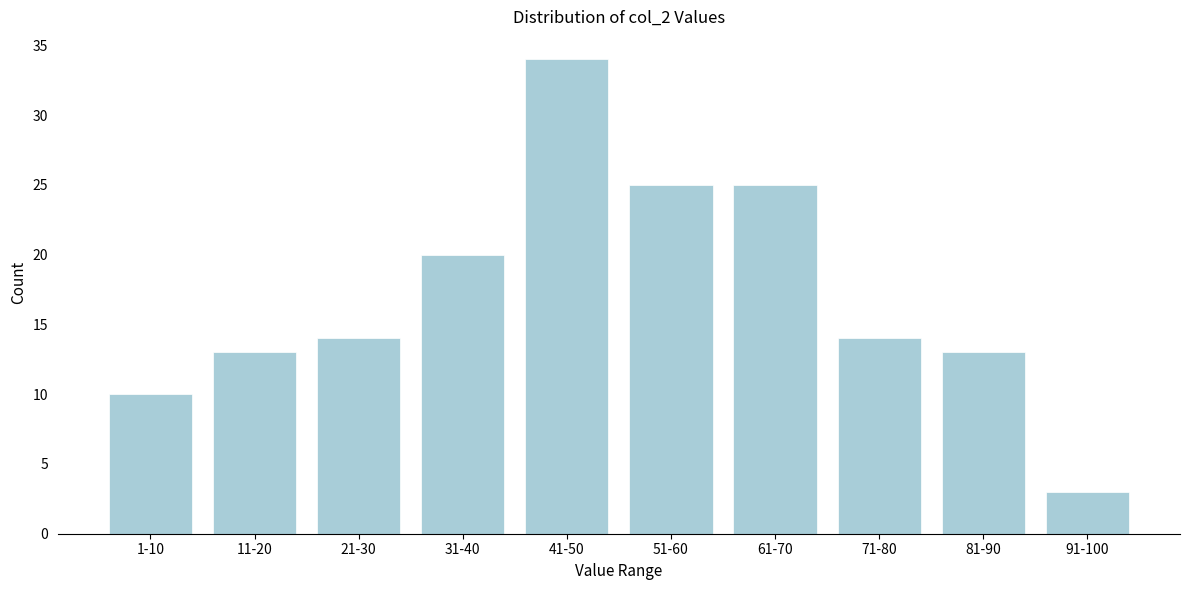

Reading left to right, what are all the values shown in this chart?

10	13	14	20	34	25	25	14	13	3